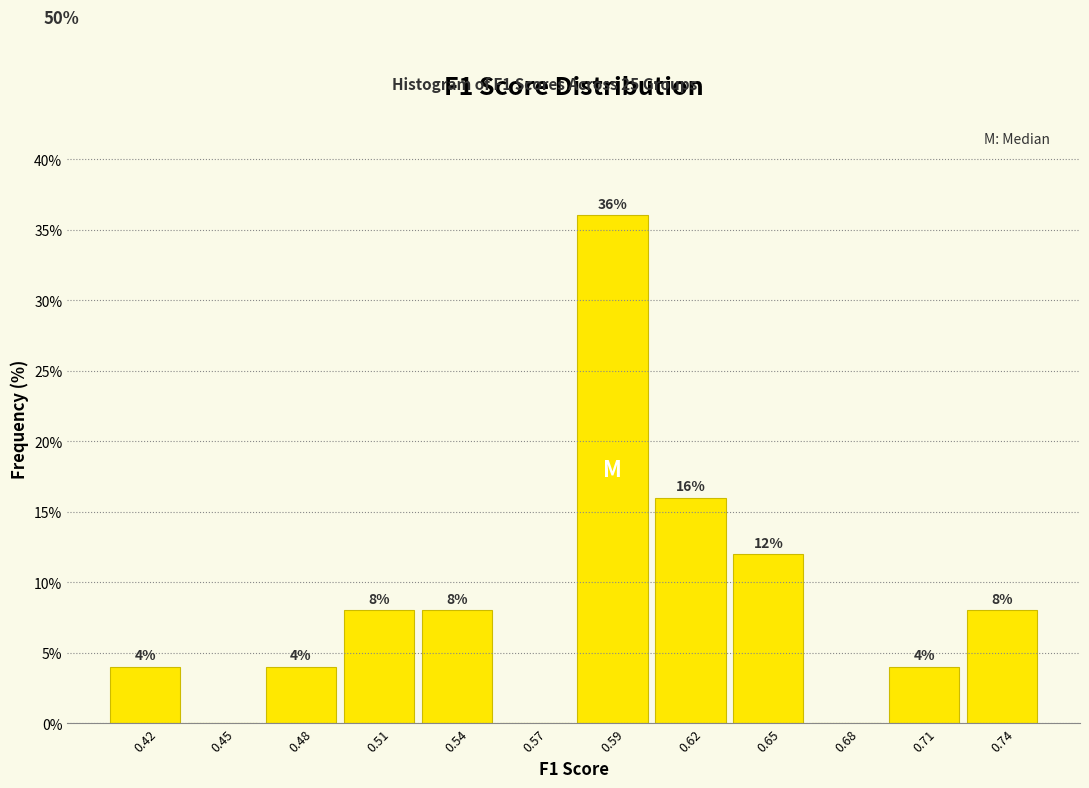

Reading left to right, transcribe all the data shown in this chart.

0.42=4	0.45=0	0.48=4	0.51=8	0.54=8	0.57=0	0.59=36	0.62=16	0.65=12	0.68=0	0.71=4	0.74=8